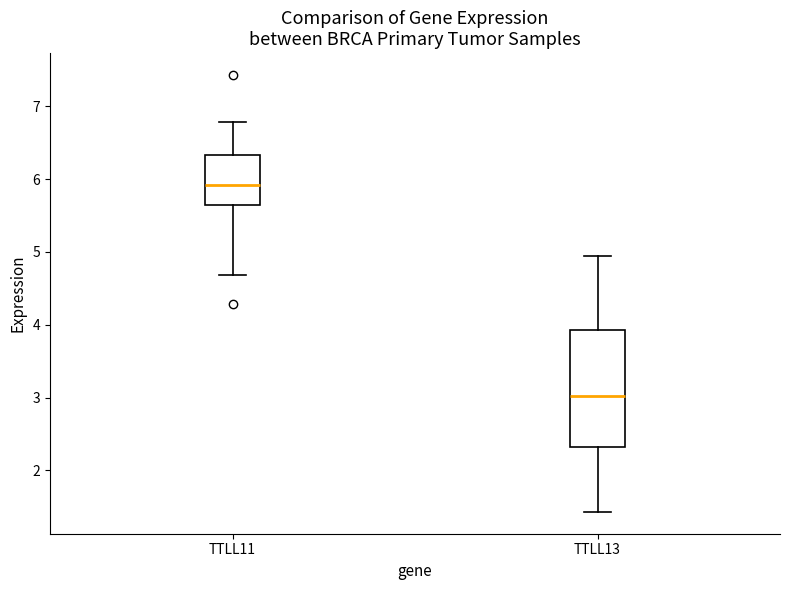

Which box is the tallest, from its lower edge to its upper edge?

TTLL13